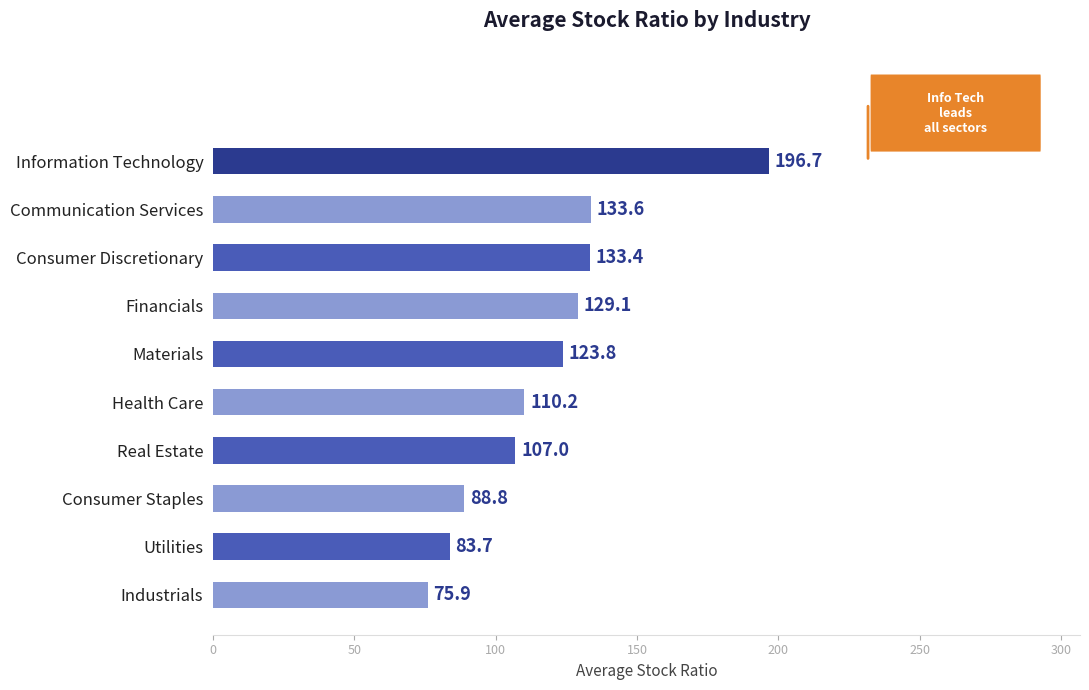

What is the sum of the values at Communication Services and Real Estate?

240.6